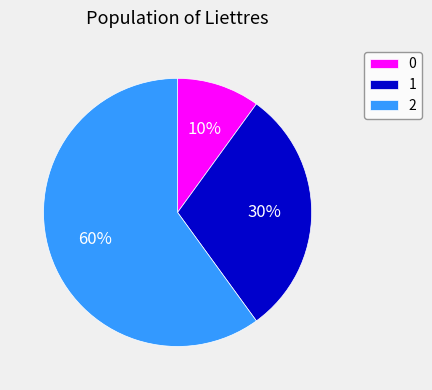

What is the ratio of the value at 2 to the value at 0?

6.0